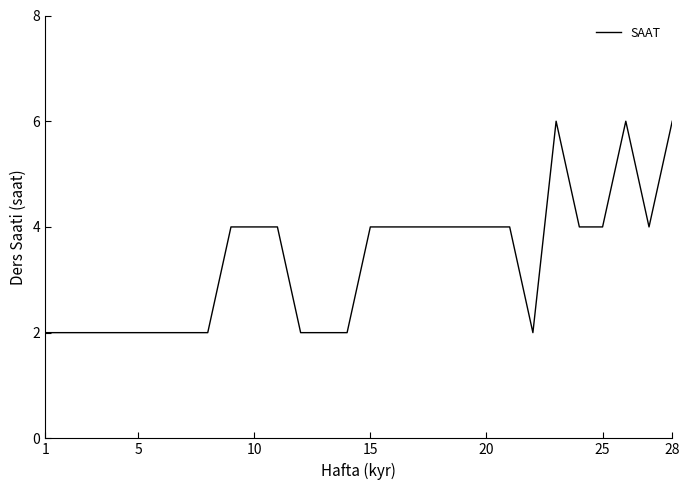

What is the difference between the maximum and minimum values?

4